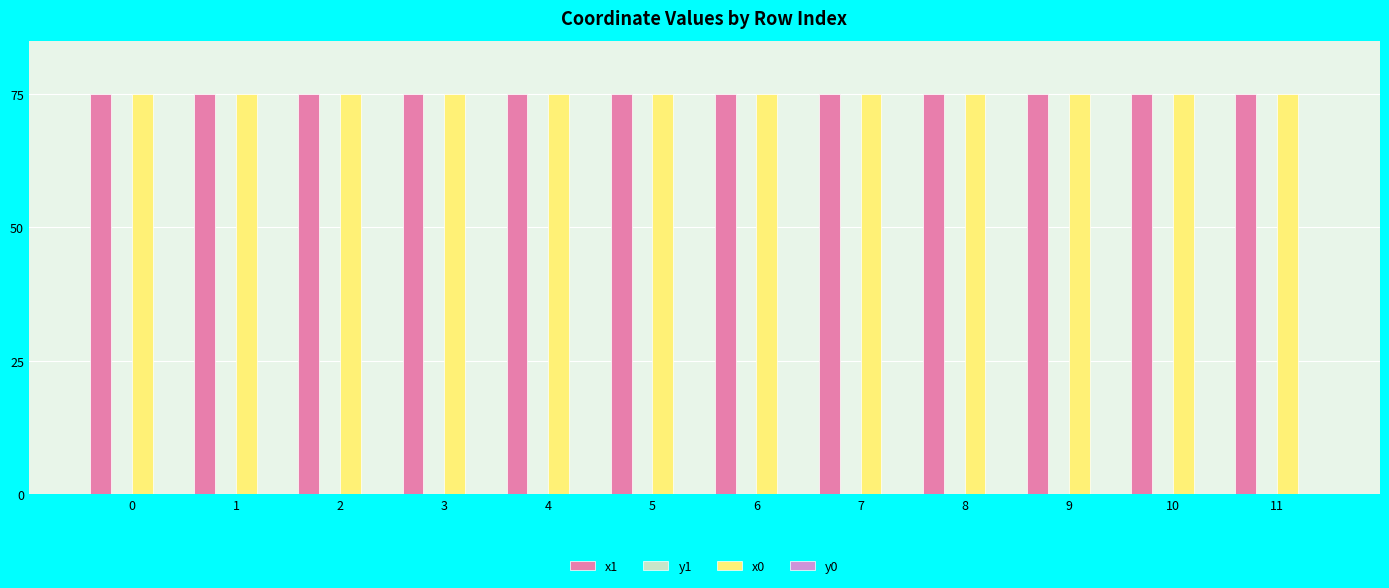

What is the maximum value for x1?

75.0